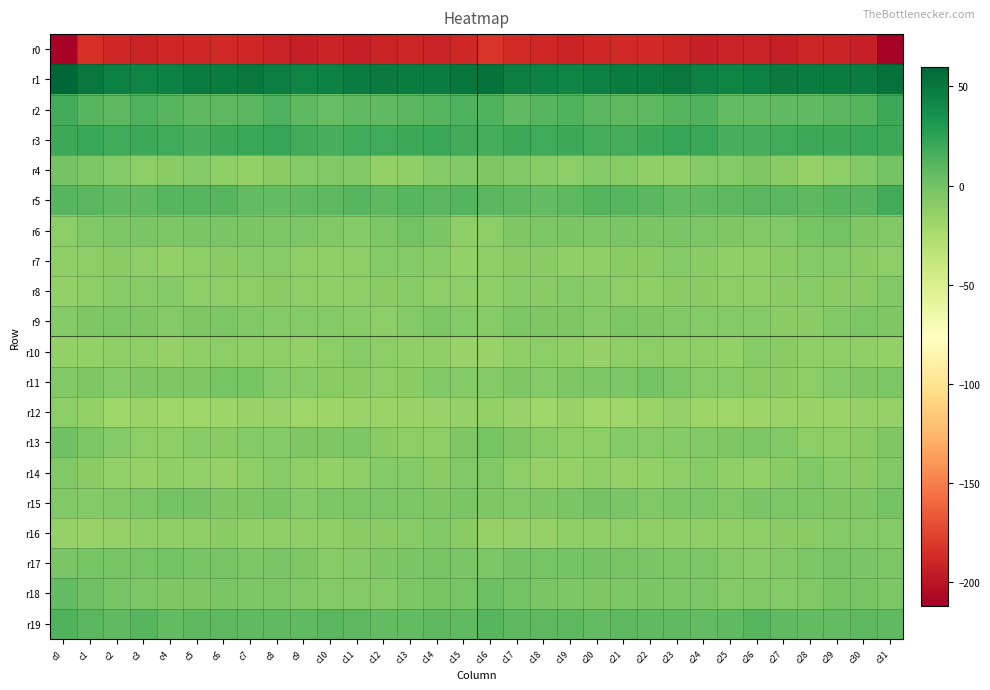

Reading left to right, what are all the values shown in this chart?

r0: c0=-209.2	c1=-184.6	c2=-188.8	c3=-190.9	c4=-189.5	c5=-188.6	c6=-187.5	c7=-189.2	c8=-192.7	c9=-193.5	c10=-191.6	c11=-193.8	c12=-191.4	c13=-190.3	c14=-192.7	c15=-188.7	c16=-182.4	c17=-186.6	c18=-189.6	c19=-190.7	c20=-188.9	c21=-188.2	c22=-187.7	c23=-190.5	c24=-193.5	c25=-192.6	c26=-192.7	c27=-193.6	c28=-190.0	c29=-191.5	c30=-193.0	c31=-211.9
r1: c0=59.8	c1=50.1	c2=45.3	c3=43.2	c4=44.4	c5=47.6	c6=47.3	c7=49.3	c8=46.8	c9=43.3	c10=44.5	c11=48.0	c12=48.3	c13=47.4	c14=47.2	c15=50.7	c16=53.2	c17=46.4	c18=44.7	c19=43.1	c20=45.6	c21=48.0	c22=47.7	c23=49.3	c24=45.0	c25=43.2	c26=45.4	c27=49.0	c28=47.9	c29=47.3	c30=48.0	c31=54.3
r2: c0=18.3	c1=10.7	c2=8.0	c3=13.5	c4=10.7	c5=8.8	c6=7.9	c7=9.5	c8=13.2	c9=7.9	c10=5.3	c11=7.6	c12=6.9	c13=9.0	c14=10.0	c15=13.1	c16=12.5	c17=7.2	c18=10.5	c19=13.0	c20=9.5	c21=8.7	c22=7.8	c23=11.3	c24=12.1	c25=6.0	c26=6.0	c27=7.6	c28=7.4	c29=9.5	c30=11.5	c31=20.1
r3: c0=20.4	c1=21.4	c2=19.1	c3=20.1	c4=18.6	c5=16.2	c6=19.6	c7=21.0	c8=21.9	c9=17.6	c10=15.3	c11=18.5	c12=19.4	c13=19.6	c14=20.6	c15=18.2	c16=17.2	c17=20.0	c18=19.2	c19=20.1	c20=17.1	c21=16.8	c22=20.4	c23=21.6	c24=20.7	c25=16.2	c26=16.2	c27=19.3	c28=19.5	c29=19.6	c30=21.2	c31=20.1
r4: c0=-1.4	c1=-4.6	c2=-7.8	c3=-11.0	c4=-9.3	c5=-7.4	c6=-11.8	c7=-13.9	c8=-9.6	c9=-7.1	c10=-6.2	c11=-6.4	c12=-14.2	c13=-13.1	c14=-8.0	c15=-6.1	c16=-5.0	c17=-6.4	c18=-9.2	c19=-10.9	c20=-8.0	c21=-8.8	c22=-13.4	c23=-12.7	c24=-8.1	c25=-7.3	c26=-5.0	c27=-9.5	c28=-14.8	c29=-11.1	c30=-7.0	c31=-1.6
r5: c0=10.0	c1=9.3	c2=6.8	c3=7.0	c4=10.3	c5=10.9	c6=10.6	c7=6.6	c8=6.2	c9=7.7	c10=8.4	c11=9.9	c12=7.8	c13=10.1	c14=9.9	c15=11.1	c16=9.6	c17=7.8	c18=6.5	c19=8.0	c20=11.2	c21=10.9	c22=9.2	c23=5.9	c24=6.9	c25=7.8	c26=9.1	c27=9.4	c28=8.4	c29=10.3	c30=10.8	c31=17.5
r6: c0=-10.9	c1=-6.3	c2=-4.3	c3=-3.5	c4=-4.0	c5=-3.7	c6=-2.9	c7=-3.3	c8=-4.3	c9=-4.3	c10=-6.4	c11=-7.3	c12=-4.0	c13=-0.6	c14=-3.4	c15=-11.8	c16=-10.4	c17=-5.1	c18=-4.2	c19=-3.7	c20=-4.1	c21=-3.2	c22=-3.1	c23=-3.8	c24=-4.0	c25=-5.2	c26=-7.0	c27=-6.4	c28=-2.7	c29=-0.2	c30=-5.7	c31=-7.0
r7: c0=-12.0	c1=-11.1	c2=-9.5	c3=-11.1	c4=-14.1	c5=-10.8	c6=-10.1	c7=-8.5	c8=-8.2	c9=-11.6	c10=-13.2	c11=-10.6	c12=-8.0	c13=-7.4	c14=-9.0	c15=-13.5	c16=-11.5	c17=-10.1	c18=-9.4	c19=-12.9	c20=-13.4	c21=-9.9	c22=-10.1	c23=-7.4	c24=-9.5	c25=-12.8	c26=-12.6	c27=-9.3	c28=-7.7	c29=-7.4	c30=-10.1	c31=-11.1
r8: c0=-13.7	c1=-10.5	c2=-9.1	c3=-9.1	c4=-7.2	c5=-10.4	c6=-11.2	c7=-10.4	c8=-9.5	c9=-10.5	c10=-11.7	c11=-10.7	c12=-9.3	c13=-8.7	c14=-11.3	c15=-10.8	c16=-12.1	c17=-9.0	c18=-9.6	c19=-7.9	c20=-8.1	c21=-11.0	c22=-11.4	c23=-9.5	c24=-10.0	c25=-11.1	c26=-11.5	c27=-10.1	c28=-8.5	c29=-10.1	c30=-9.9	c31=-6.6
r9: c0=-8.1	c1=-5.7	c2=-4.3	c3=-5.7	c4=-7.2	c5=-5.7	c6=-4.4	c7=-6.8	c8=-7.6	c9=-7.4	c10=-7.6	c11=-9.0	c12=-10.9	c13=-8.1	c14=-4.7	c15=-7.1	c16=-8.3	c17=-4.2	c18=-5.3	c19=-5.6	c20=-7.5	c21=-4.3	c22=-5.7	c23=-7.0	c24=-7.6	c25=-7.2	c26=-7.8	c27=-9.9	c28=-10.2	c29=-6.5	c30=-4.3	c31=-5.1
r10: c0=-13.5	c1=-13.9	c2=-11.5	c3=-11.6	c4=-15.1	c5=-13.4	c6=-10.5	c7=-11.7	c8=-11.6	c9=-14.3	c10=-10.7	c11=-8.9	c12=-11.1	c13=-12.5	c14=-12.5	c15=-15.6	c16=-15.7	c17=-13.2	c18=-10.8	c19=-13.1	c20=-15.1	c21=-12.1	c22=-10.7	c23=-11.9	c24=-12.2	c25=-14.0	c26=-8.8	c27=-9.9	c28=-11.8	c29=-12.2	c30=-13.0	c31=-13.8
r11: c0=-6.2	c1=-5.0	c2=-7.4	c3=-5.3	c4=-5.0	c5=-5.1	c6=-2.4	c7=-2.5	c8=-8.1	c9=-9.1	c10=-9.4	c11=-9.3	c12=-10.5	c13=-9.5	c14=-6.2	c15=-7.4	c16=-7.6	c17=-5.9	c18=-7.2	c19=-5.2	c20=-4.9	c21=-4.7	c22=-1.3	c23=-4.8	c24=-9.0	c25=-9.2	c26=-9.2	c27=-9.9	c28=-10.5	c29=-8.1	c30=-5.9	c31=-4.5
r12: c0=-10.3	c1=-13.7	c2=-19.7	c3=-16.7	c4=-19.4	c5=-19.7	c6=-18.4	c7=-15.6	c8=-16.6	c9=-19.2	c10=-18.6	c11=-17.6	c12=-16.9	c13=-16.2	c14=-15.6	c15=-14.9	c16=-13.5	c17=-16.3	c18=-19.2	c19=-16.6	c20=-20.5	c21=-19.0	c22=-17.5	c23=-14.9	c24=-18.4	c25=-19.3	c26=-18.1	c27=-17.3	c28=-16.4	c29=-16.8	c30=-14.9	c31=-14.7
r13: c0=0.7	c1=-4.7	c2=-7.6	c3=-11.1	c4=-11.4	c5=-8.2	c6=-9.3	c7=-7.8	c8=-7.3	c9=-5.8	c10=-5.3	c11=-4.7	c12=-10.0	c13=-10.9	c14=-11.2	c15=-5.3	c16=-2.1	c17=-6.0	c18=-8.9	c19=-11.6	c20=-10.3	c21=-8.1	c22=-9.0	c23=-7.6	c24=-6.5	c25=-6.0	c26=-4.8	c27=-6.1	c28=-10.9	c29=-11.6	c30=-9.7	c31=-6.0
r14: c0=-6.6	c1=-9.9	c2=-13.8	c3=-15.0	c4=-13.3	c5=-14.0	c6=-15.2	c7=-12.0	c8=-8.8	c9=-11.5	c10=-14.0	c11=-12.0	c12=-7.6	c13=-7.5	c14=-9.7	c15=-7.0	c16=-6.7	c17=-11.1	c18=-14.8	c19=-14.6	c20=-13.1	c21=-14.9	c22=-14.2	c23=-10.8	c24=-8.6	c25=-13.3	c26=-14.1	c27=-9.9	c28=-6.9	c29=-8.5	c30=-9.4	c31=-6.1
r15: c0=-6.6	c1=-7.7	c2=-6.5	c3=-4.0	c4=-1.4	c5=-1.6	c6=-6.0	c7=-5.7	c8=-3.8	c9=-7.2	c10=-4.4	c11=-4.1	c12=-4.4	c13=-4.9	c14=-5.3	c15=-3.5	c16=-5.0	c17=-7.0	c18=-5.9	c19=-3.1	c20=-0.8	c21=-2.9	c22=-6.8	c23=-4.7	c24=-4.7	c25=-7.0	c26=-3.8	c27=-4.5	c28=-4.3	c29=-5.1	c30=-5.0	c31=-1.0
r16: c0=-15.6	c1=-16.4	c2=-15.0	c3=-13.0	c4=-11.5	c5=-11.6	c6=-10.2	c7=-13.3	c8=-12.5	c9=-11.9	c10=-11.3	c11=-9.5	c12=-10.1	c13=-8.8	c14=-6.9	c15=-9.9	c16=-14.8	c17=-15.5	c18=-14.9	c19=-11.7	c20=-11.8	c21=-10.4	c22=-11.6	c23=-13.2	c24=-12.2	c25=-12.1	c26=-10.8	c27=-9.4	c28=-9.9	c29=-7.8	c30=-7.6	c31=-8.1
r17: c0=-3.9	c1=-2.0	c2=-2.0	c3=-2.1	c4=0.1	c5=-2.8	c6=-2.8	c7=-4.2	c8=-3.7	c9=-5.9	c10=-8.2	c11=-7.5	c12=-5.7	c13=-3.2	c14=-2.3	c15=-3.7	c16=-4.1	c17=-1.4	c18=-2.5	c19=-0.8	c20=-1.0	c21=-2.8	c22=-3.4	c23=-4.0	c24=-4.0	c25=-7.4	c26=-8.2	c27=-7.0	c28=-4.8	c29=-2.8	c30=-3.0	c31=-4.4
r18: c0=5.7	c1=1.4	c2=-2.3	c3=-4.5	c4=-5.1	c5=-6.0	c6=-3.4	c7=-4.0	c8=-4.2	c9=-6.5	c10=-7.6	c11=-7.5	c12=-7.7	c13=-4.1	c14=-1.9	c15=-2.0	c16=1.4	c17=-0.2	c18=-3.3	c19=-4.7	c20=-6.0	c21=-4.9	c22=-3.0	c23=-4.2	c24=-4.6	c25=-7.8	c26=-7.0	c27=-8.0	c28=-6.6	c29=-2.8	c30=-2.5	c31=-4.2
r19: c0=12.1	c1=9.6	c2=7.7	c3=10.2	c4=5.9	c5=8.1	c6=8.0	c7=7.5	c8=7.0	c9=6.8	c10=9.5	c11=8.7	c12=6.4	c13=6.0	c14=8.6	c15=7.7	c16=10.0	c17=8.2	c18=8.7	c19=8.7	c20=6.1	c21=8.7	c22=7.6	c23=7.6	c24=6.6	c25=7.4	c26=10.2	c27=7.3	c28=6.3	c29=6.6	c30=8.8	c31=7.4